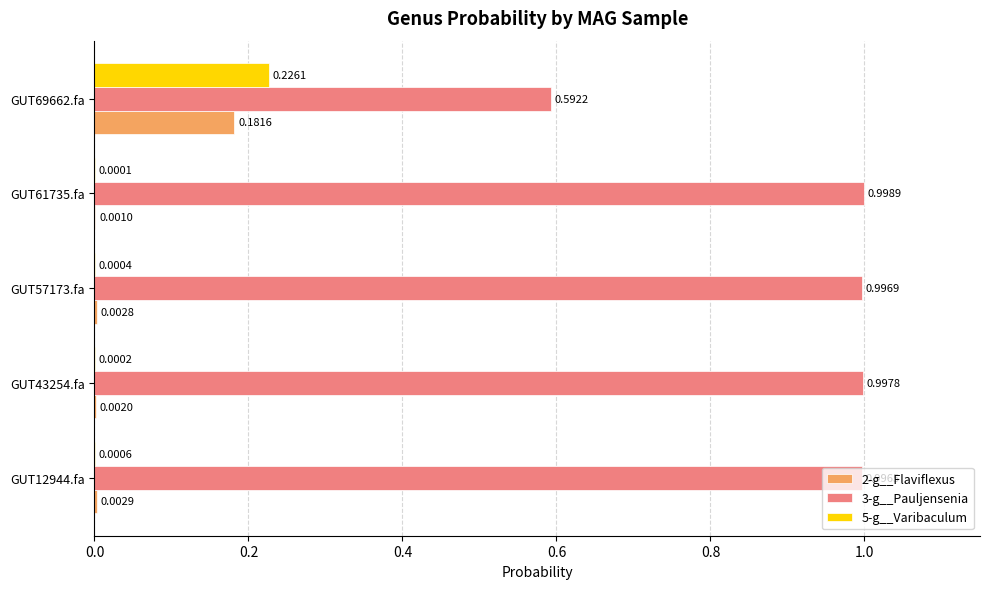

Which series changed the most between GUT61735.fa and GUT69662.fa?

3-g__Pauljensenia